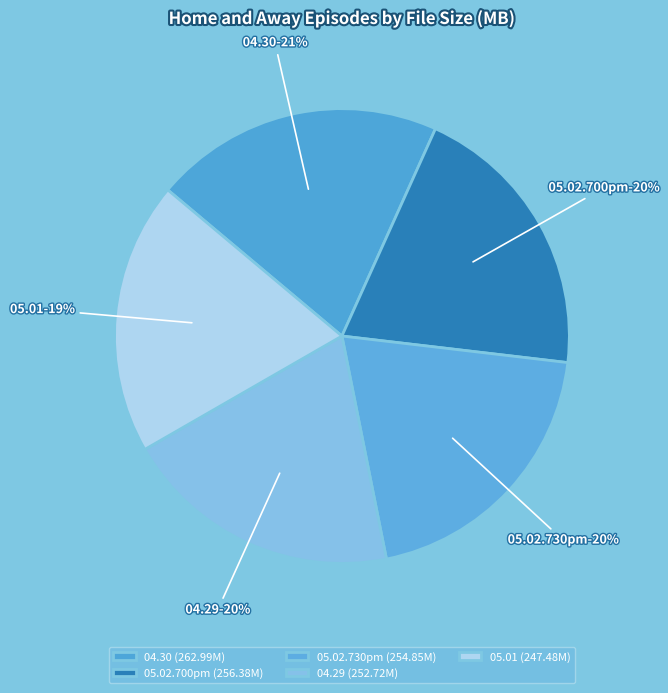

Is there a majority slice in this chart?

No